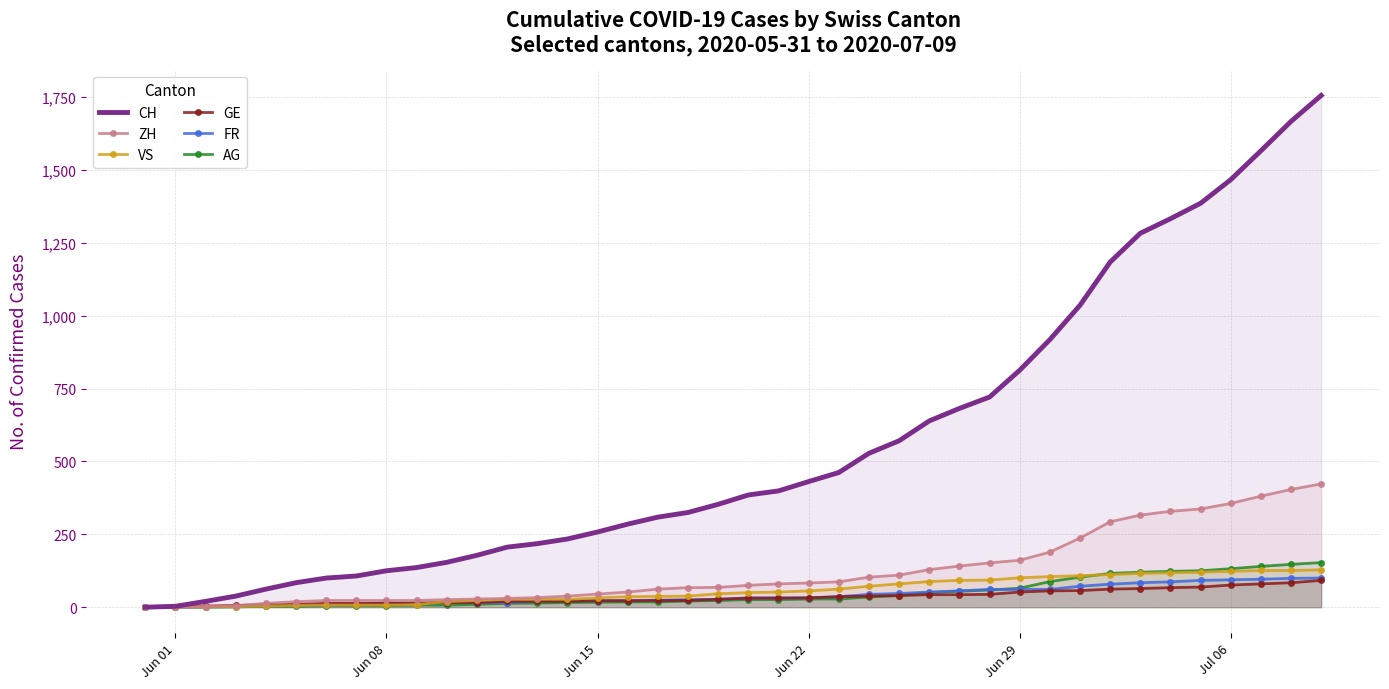

What is the maximum value shown in the chart?

1756